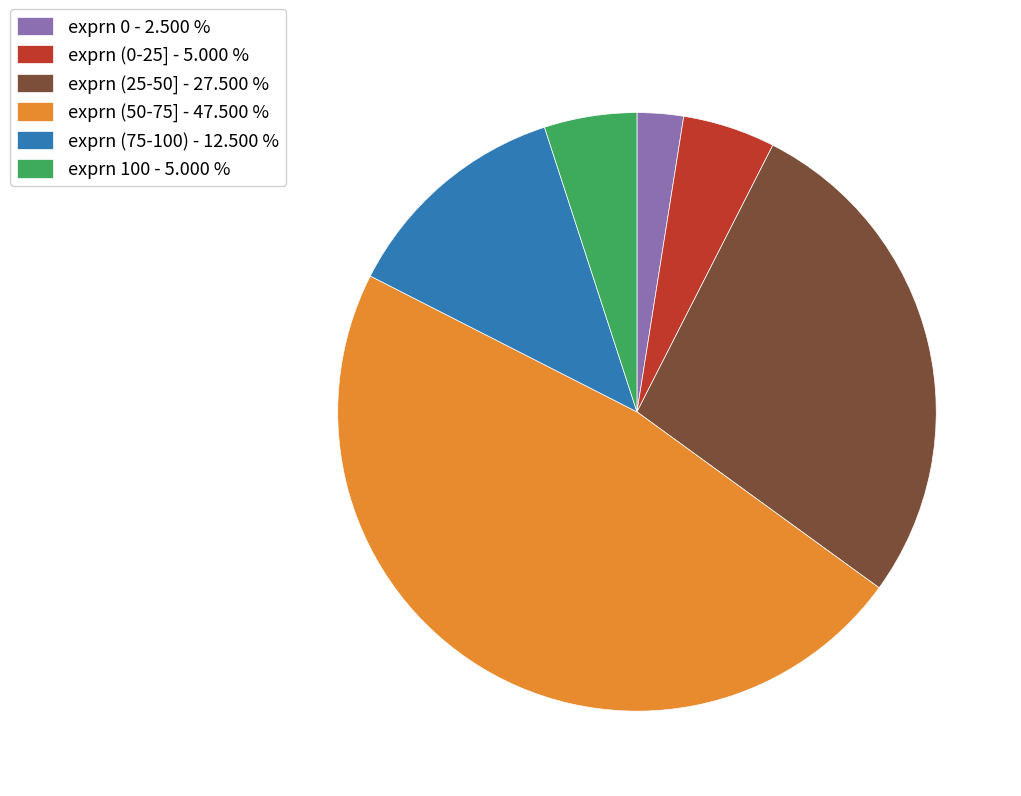

What is the smallest slice in the pie chart?

exprn 0 - 2.500 %